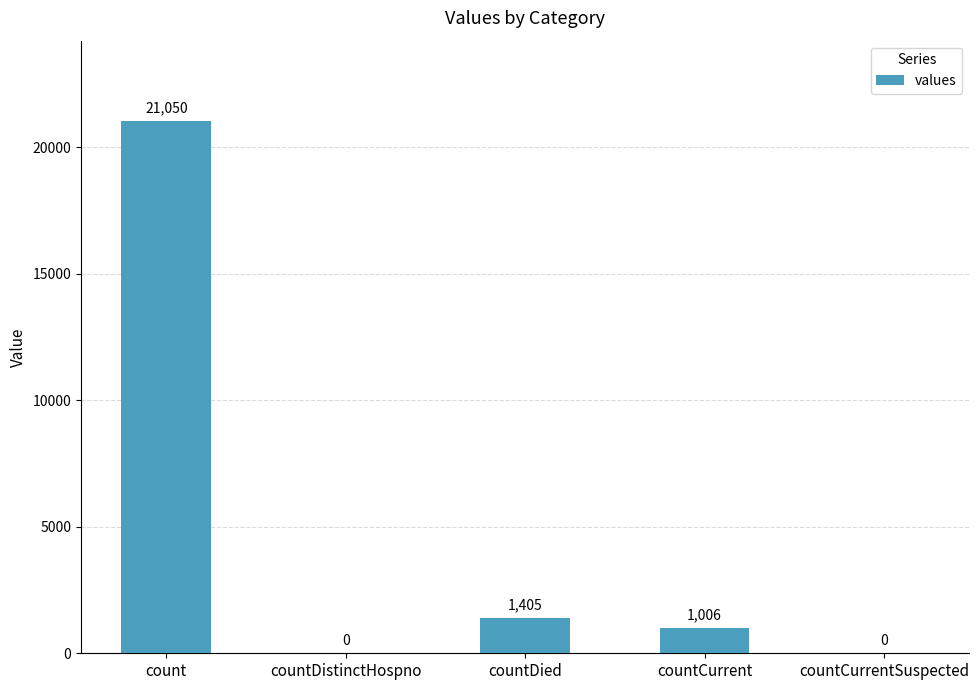

What is the average value?

4692